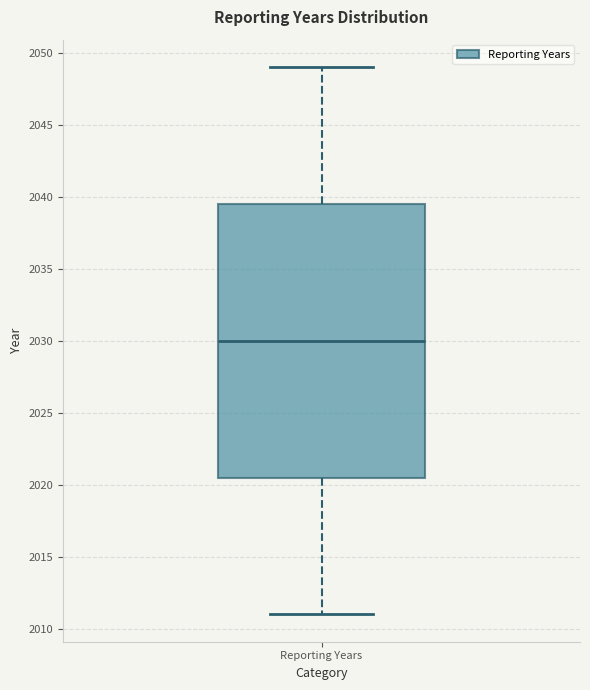

Read this box plot against the y-axis: the position of the median line, the range covered by the box, and the ends of both whiskers. The values are not printed on the chart, so give them approximately, as read against the axis.

median 2030.0, box 2020.5 to 2039.5, whiskers 2011.0 to 2049.0